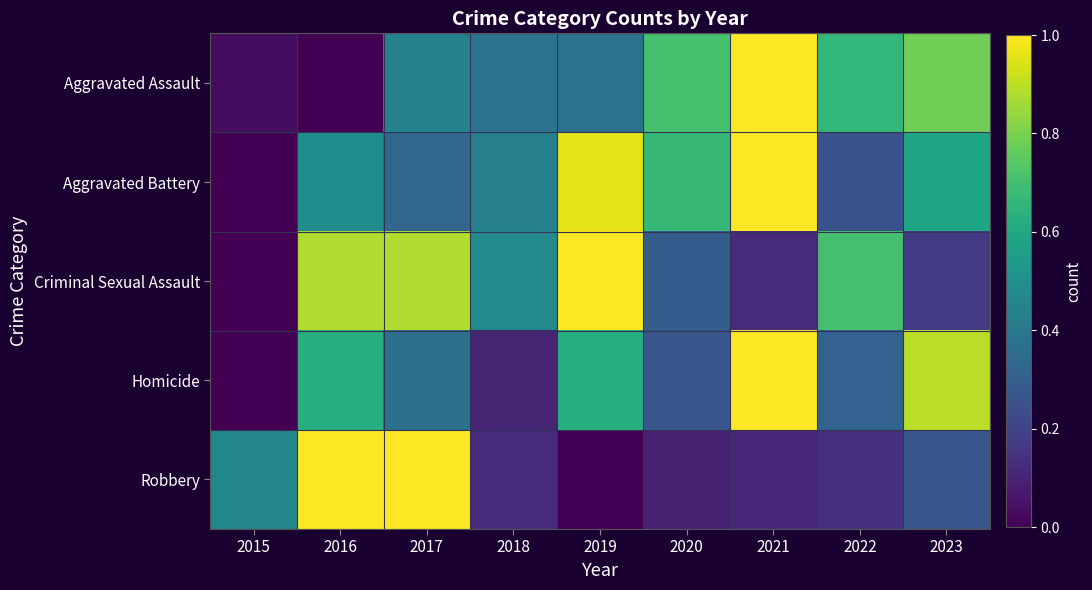

At how many categories does at least one series exceed 0?

9